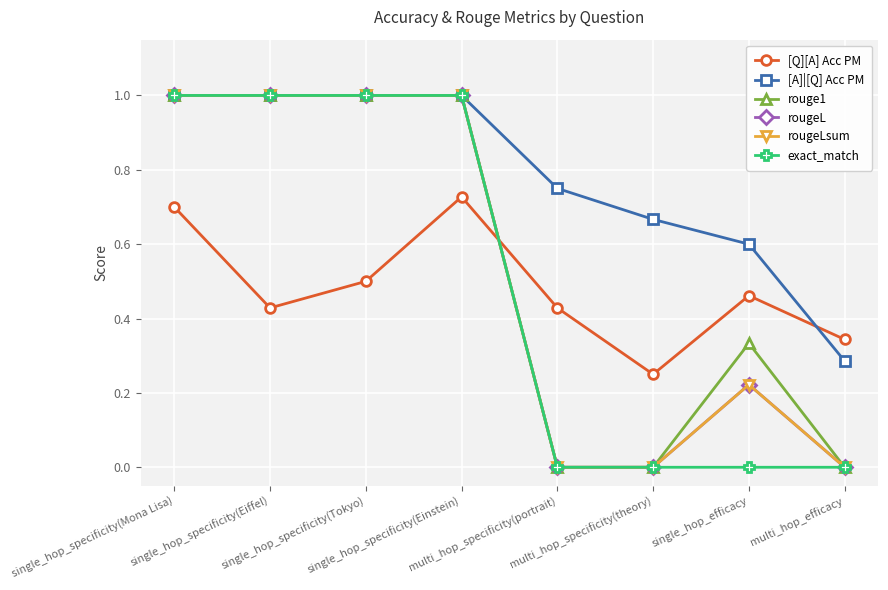

Reading left to right, transcribe all the data shown in this chart.

[Q][A] Acc PM: single_hop_specificity(Mona Lisa)=0.7	single_hop_specificity(Eiffel)=0.4	single_hop_specificity(Tokyo)=0.5	single_hop_specificity(Einstein)=0.7	multi_hop_specificity(portrait)=0.4	multi_hop_specificity(theory)=0.2	single_hop_efficacy=0.5	multi_hop_efficacy=0.3
[A]|[Q] Acc PM: single_hop_specificity(Mona Lisa)=1.0	single_hop_specificity(Eiffel)=1.0	single_hop_specificity(Tokyo)=1.0	single_hop_specificity(Einstein)=1.0	multi_hop_specificity(portrait)=0.8	multi_hop_specificity(theory)=0.7	single_hop_efficacy=0.6	multi_hop_efficacy=0.3
rouge1: single_hop_specificity(Mona Lisa)=1.0	single_hop_specificity(Eiffel)=1.0	single_hop_specificity(Tokyo)=1.0	single_hop_specificity(Einstein)=1.0	multi_hop_specificity(portrait)=0.0	multi_hop_specificity(theory)=0.0	single_hop_efficacy=0.3	multi_hop_efficacy=0.0
rougeL: single_hop_specificity(Mona Lisa)=1.0	single_hop_specificity(Eiffel)=1.0	single_hop_specificity(Tokyo)=1.0	single_hop_specificity(Einstein)=1.0	multi_hop_specificity(portrait)=0.0	multi_hop_specificity(theory)=0.0	single_hop_efficacy=0.2	multi_hop_efficacy=0.0
rougeLsum: single_hop_specificity(Mona Lisa)=1.0	single_hop_specificity(Eiffel)=1.0	single_hop_specificity(Tokyo)=1.0	single_hop_specificity(Einstein)=1.0	multi_hop_specificity(portrait)=0.0	multi_hop_specificity(theory)=0.0	single_hop_efficacy=0.2	multi_hop_efficacy=0.0
exact_match: single_hop_specificity(Mona Lisa)=1.0	single_hop_specificity(Eiffel)=1.0	single_hop_specificity(Tokyo)=1.0	single_hop_specificity(Einstein)=1.0	multi_hop_specificity(portrait)=0.0	multi_hop_specificity(theory)=0.0	single_hop_efficacy=0.0	multi_hop_efficacy=0.0